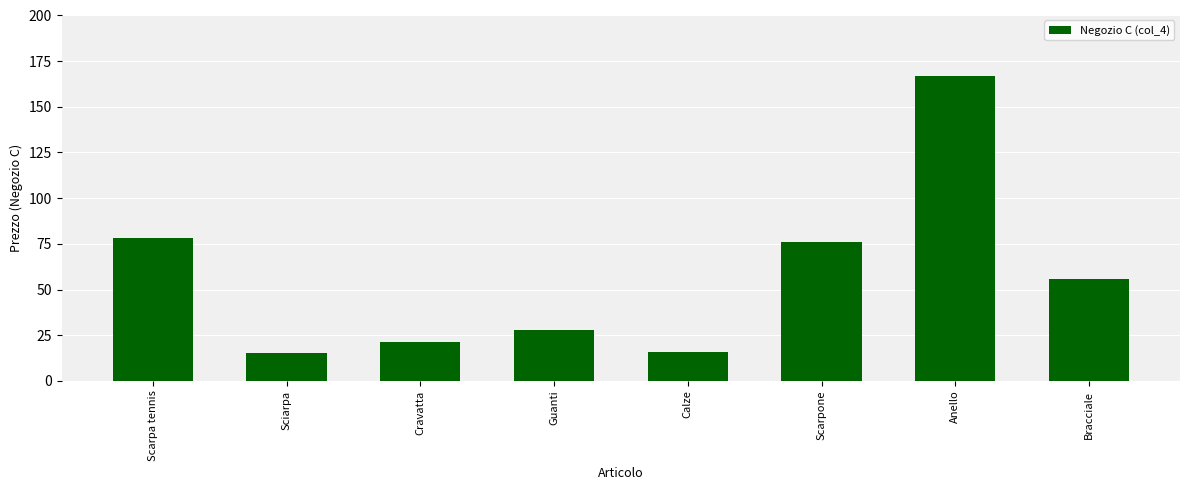

What is the value of the 7th bar from the left?

167